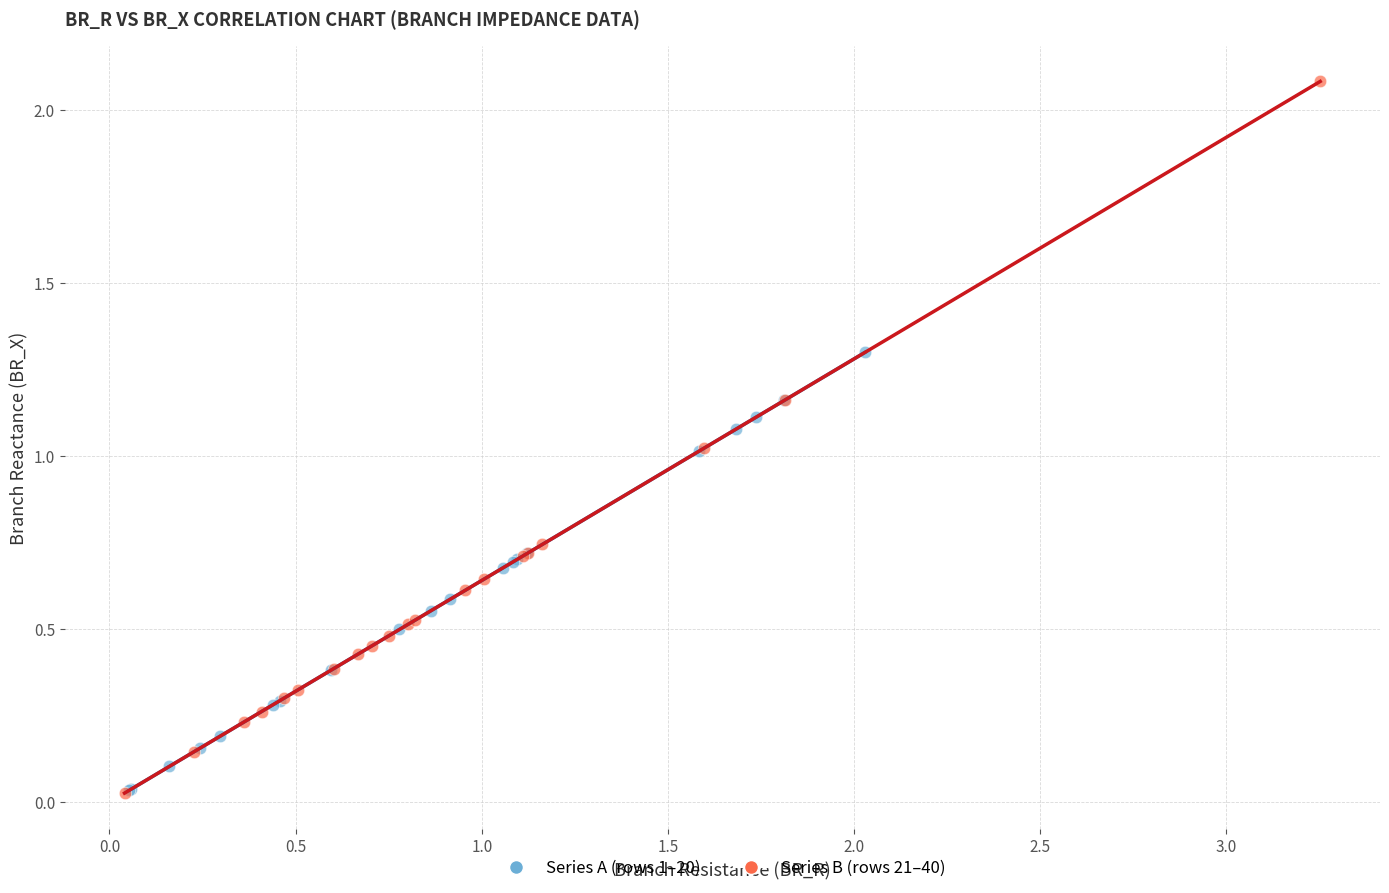

Which series has the widest spread of Y values?

Series B (rows 21–40)